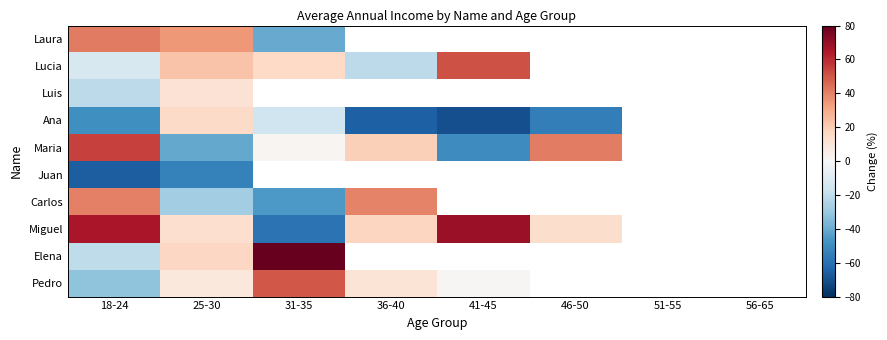

How many positive values does the Maria series have?

4